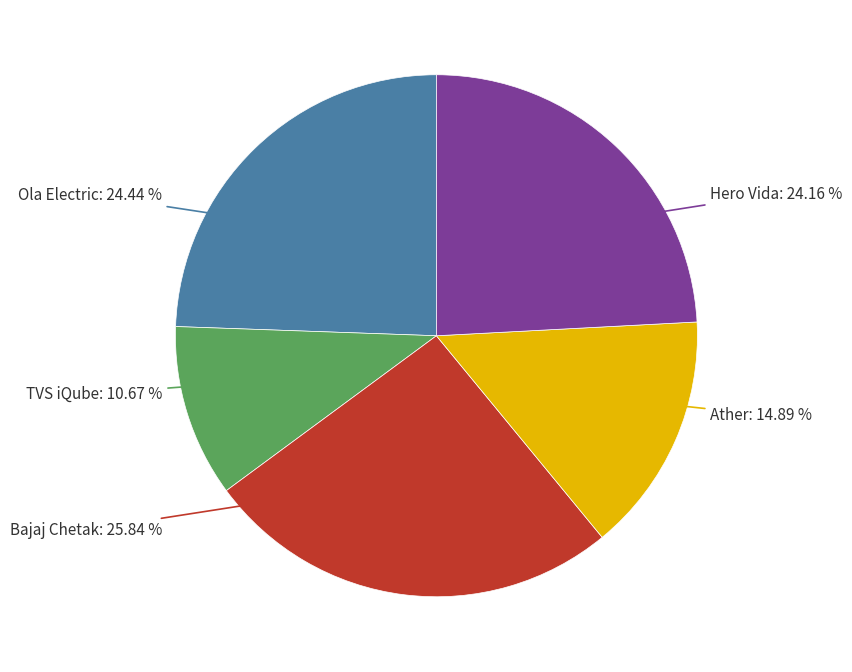

Does any single category account for the majority?

No